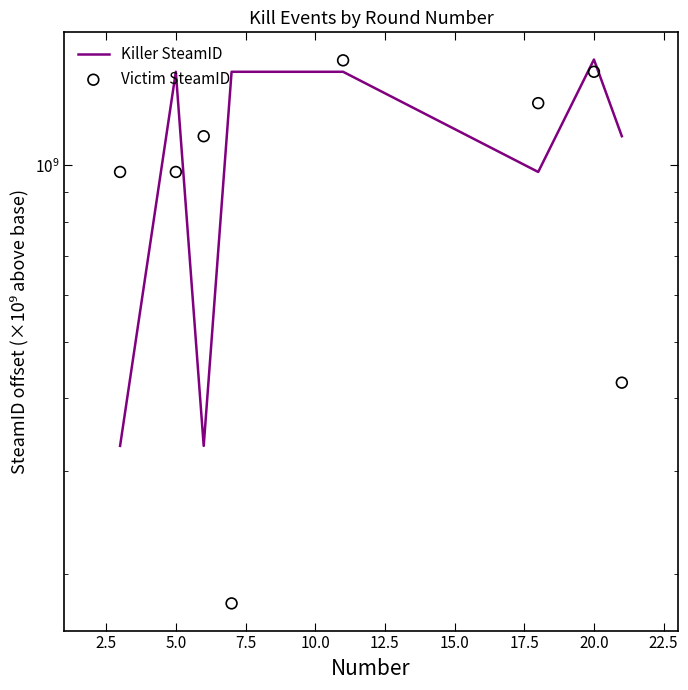

Which series has the widest spread of Y values?

Victim SteamID